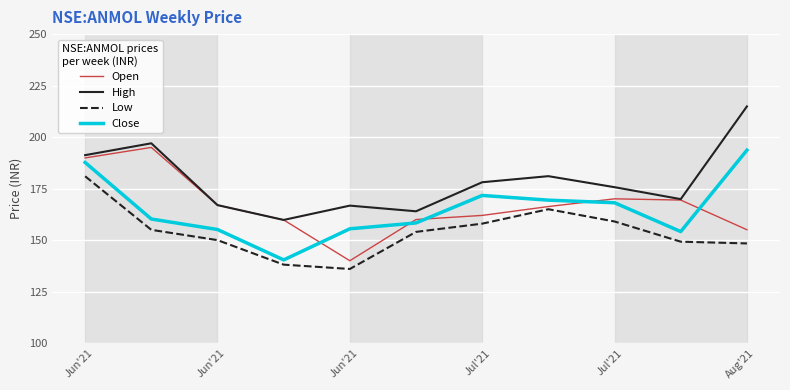

True or false: High and Close cross at least once.

False